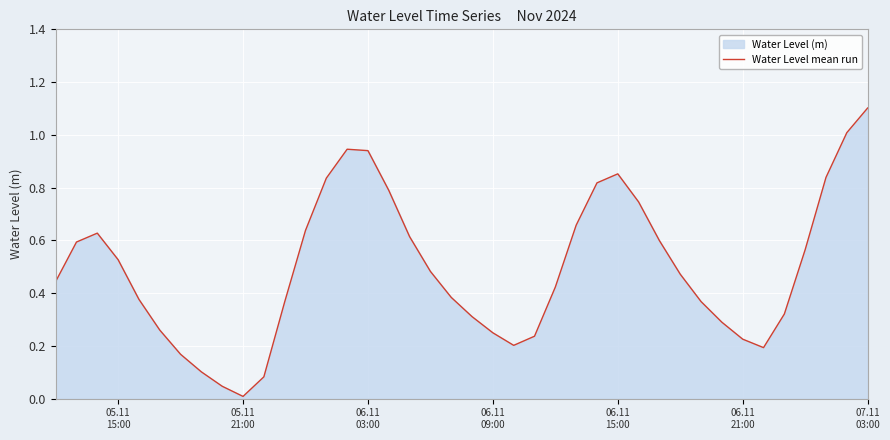

What is the difference between the second highest and minimum values?

1.0